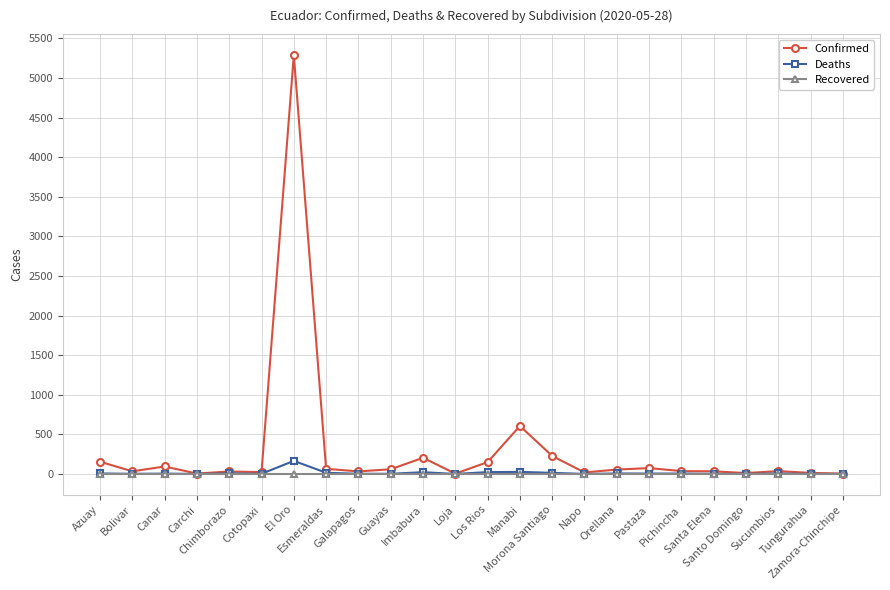

What is the highest value of the Confirmed series?

5290